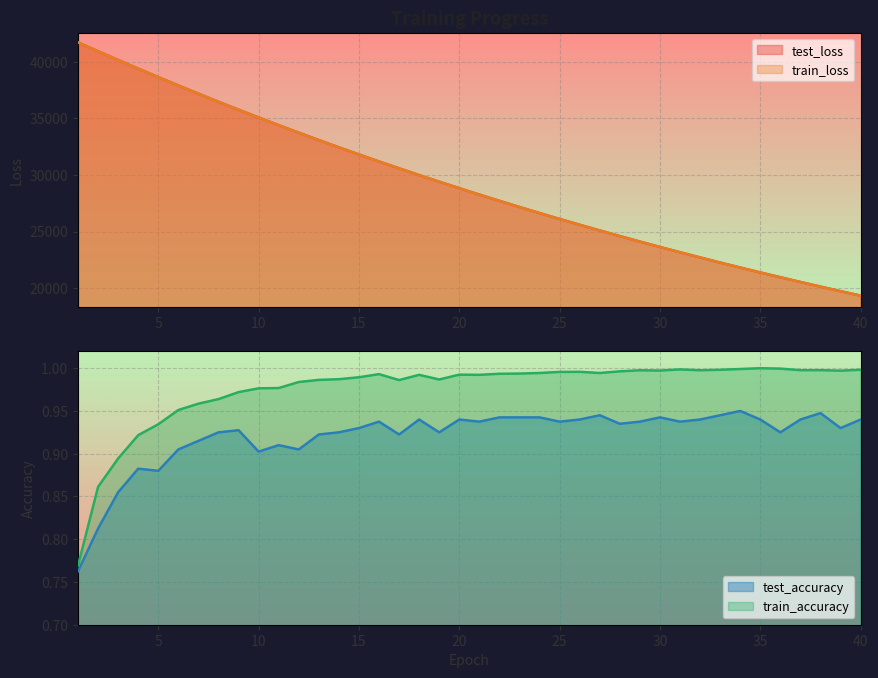

How many interior local peaks does the train_accuracy series have?

7